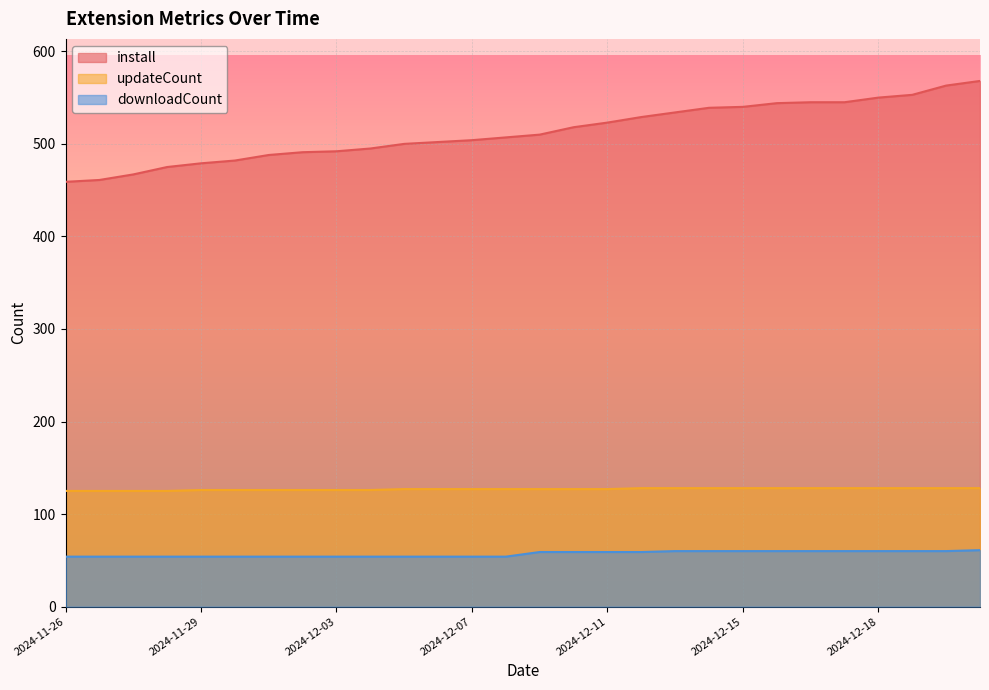

The downloadCount series shows 80 at 2024-12-01. True or false?

False